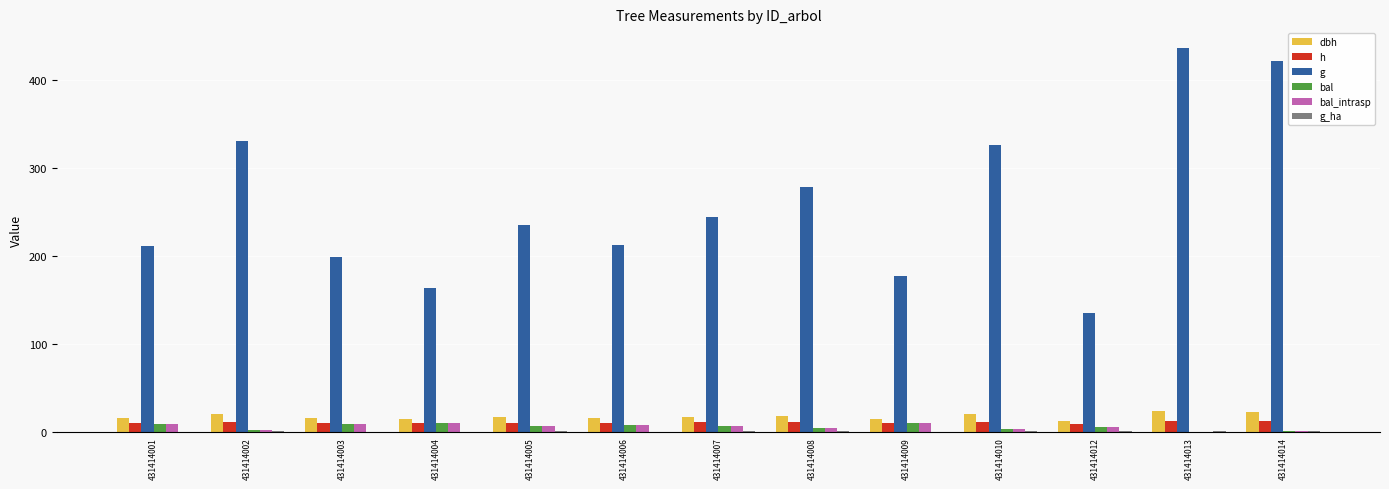

Read the bal value at 431414012.

5.7